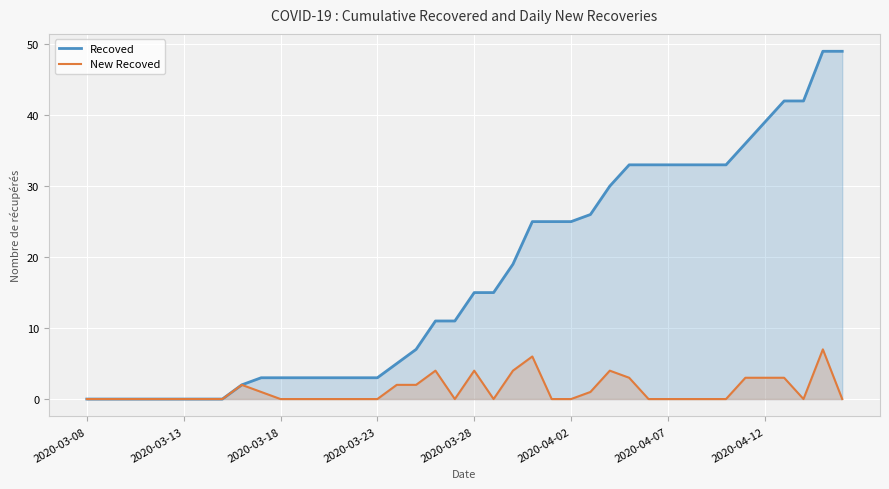

Which series has the widest spread of values?

Recoved